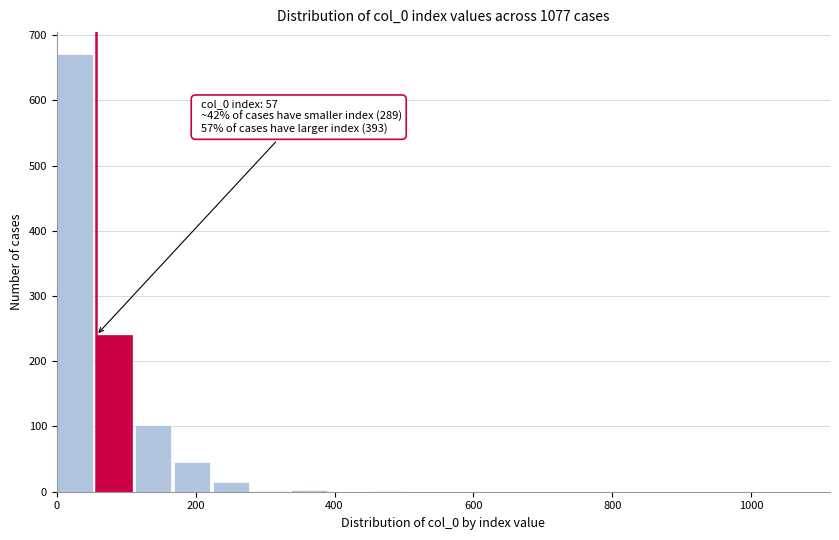

Around what value on the x-axis is the tallest bar? Give the approximate position of its centre, as read against the axis.

20